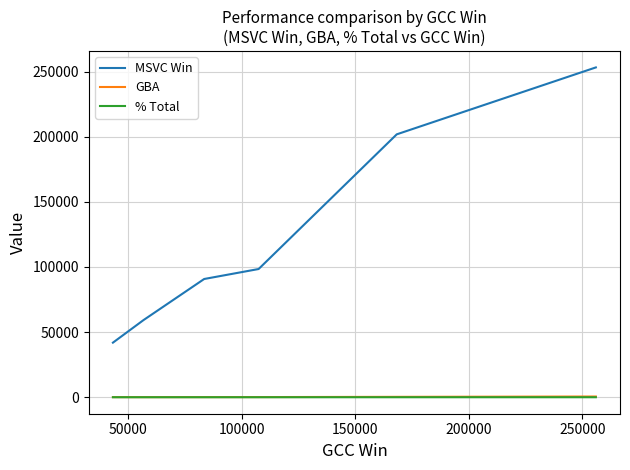

True or false: GBA and % Total cross at least once.

False